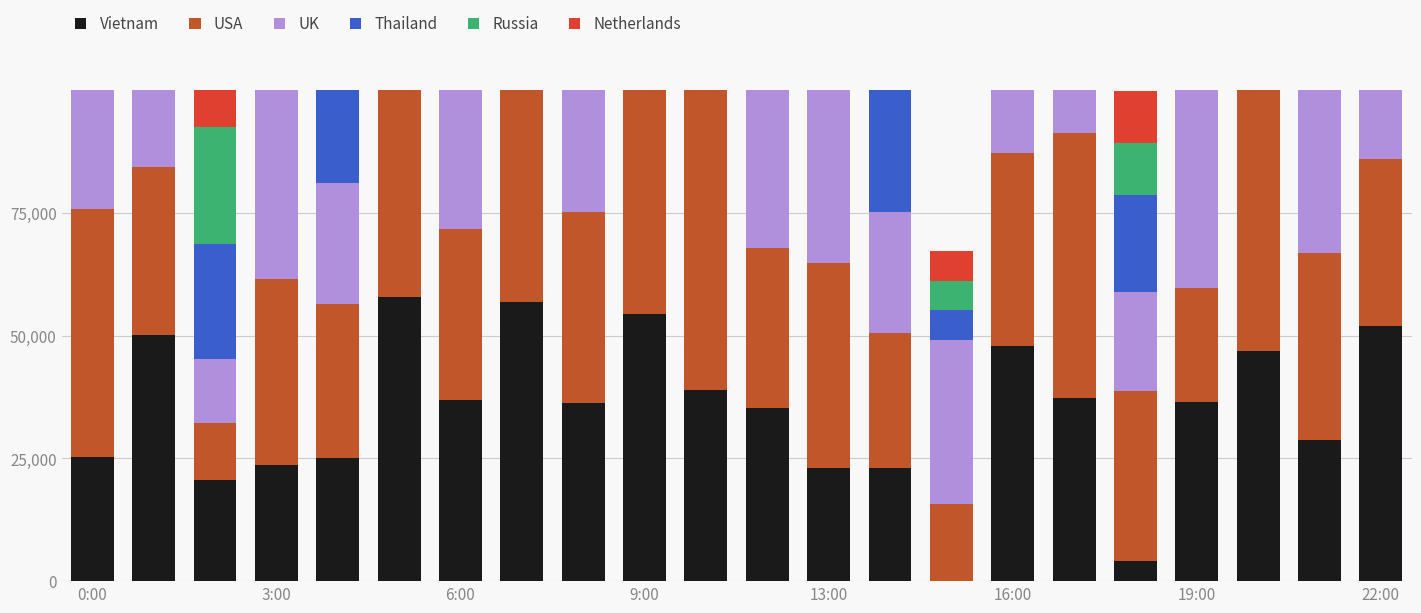

Reading left to right, what are all the values shown in this chart?

Vietnam: 25202.9	50022.9	20693.8	23737.4	25142.8	57855.7	36920.1	56819.7	36206.7	54302.5	38972.1	35204.1	23115.9	23091.0	0.0	47775.8	37310.1	4113.8	36425.2	46780.1	28768.3	51957.5
USA: 50476.2	34395.0	11464.8	37762.7	31223.3	55304.7	34770.8	47792.2	38999.4	53153.0	65514.3	32567.1	41565.3	27527.9	15800.5	39408.3	53977.3	34645.1	23277.8	63134.5	37957.6	33973.7
UK: 47278.1	44408.5	13107.9	39784.7	24633.1	56460.8	41070.4	52170.4	43540.5	50122.4	45971.9	38592.8	42038.5	24606.9	33252.1	30397.0	55873.8	20132.5	47342.1	28125.0	40216.6	30872.5
Thailand: 56666.7	45998.2	23276.2	40617.4	32873.9	64939.9	42444.6	58436.1	53903.3	61981.0	67129.3	42568.3	50142.0	37440.2	6059.0	44197.1	70959.7	19775.5	50861.9	54774.0	32199.4	52612.3
Russia: 53707.3	45998.2	23942.3	42712.3	32873.9	63777.3	43176.6	56819.7	52199.2	61981.0	67129.3	45349.0	43246.6	32801.3	6059.0	46368.4	70959.7	10604.6	50861.9	47237.9	32199.4	49105.1
Netherlands: 53707.3	45998.2	23942.3	42712.3	32873.9	63777.3	43176.6	56819.7	52199.2	61981.0	67129.3	45349.0	43246.6	32801.3	6059.0	46368.4	70959.7	10604.6	50861.9	47237.9	32199.4	49105.1